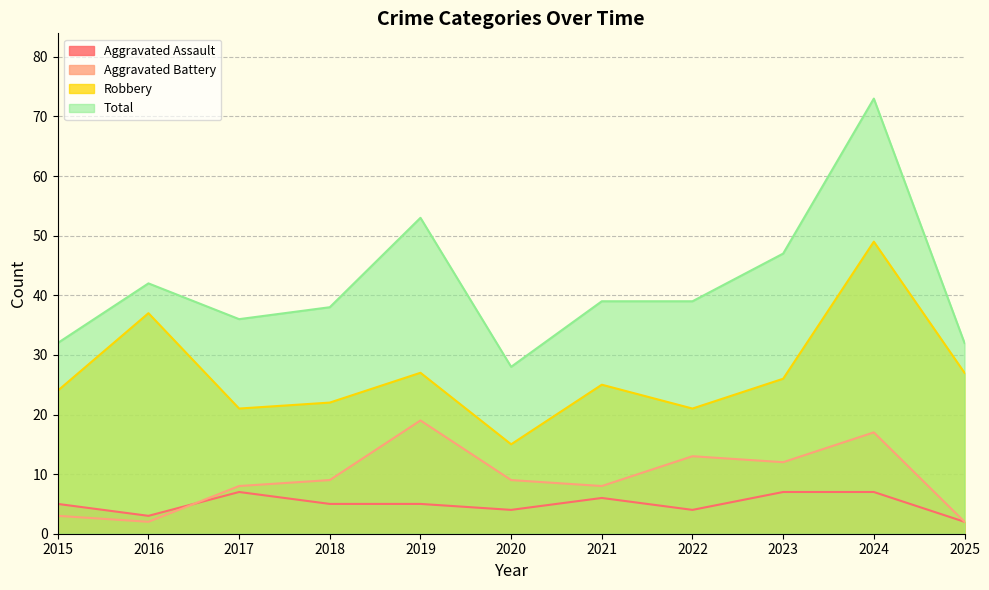

What is the value of the Total point at the 8th from the left?

39